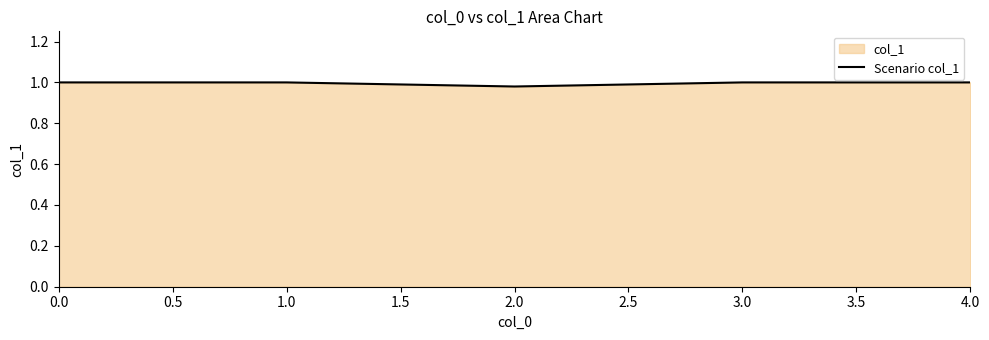

What is the greatest value displayed?

1.0